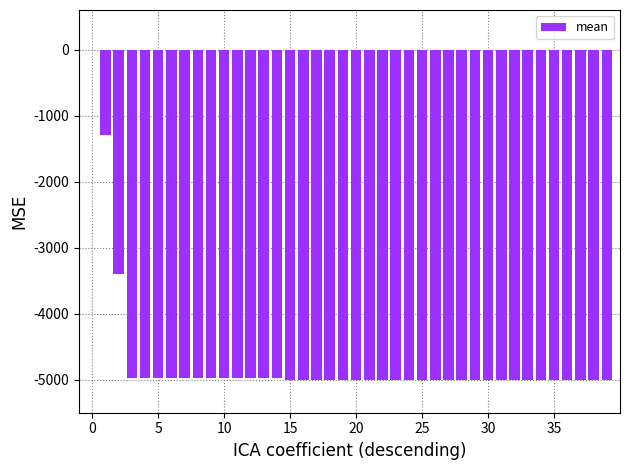

How many series are shown in this chart?

1